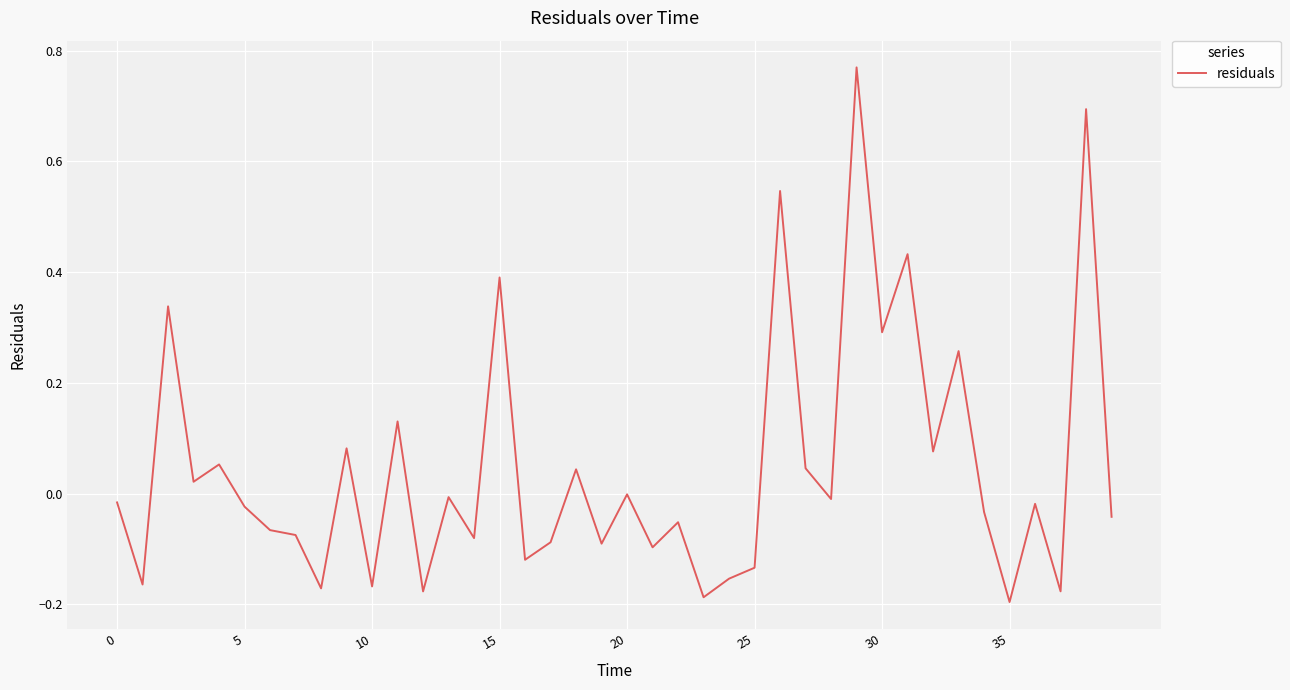

What is the difference between the maximum and minimum values?

1.0